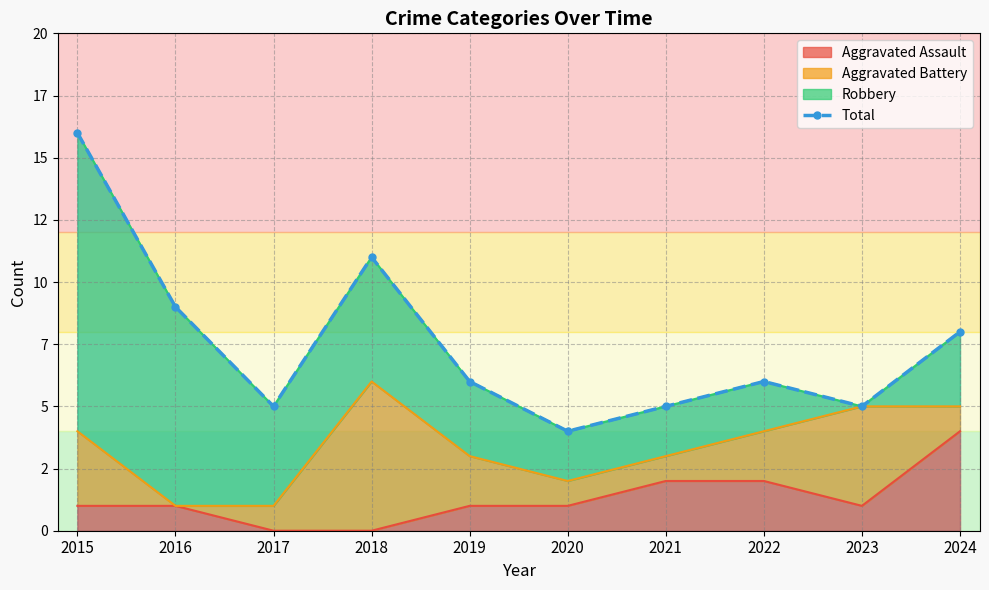

Rank the categories by value from lowest to highest.

2020, 2017, 2021, 2023, 2019, 2022, 2024, 2016, 2018, 2015